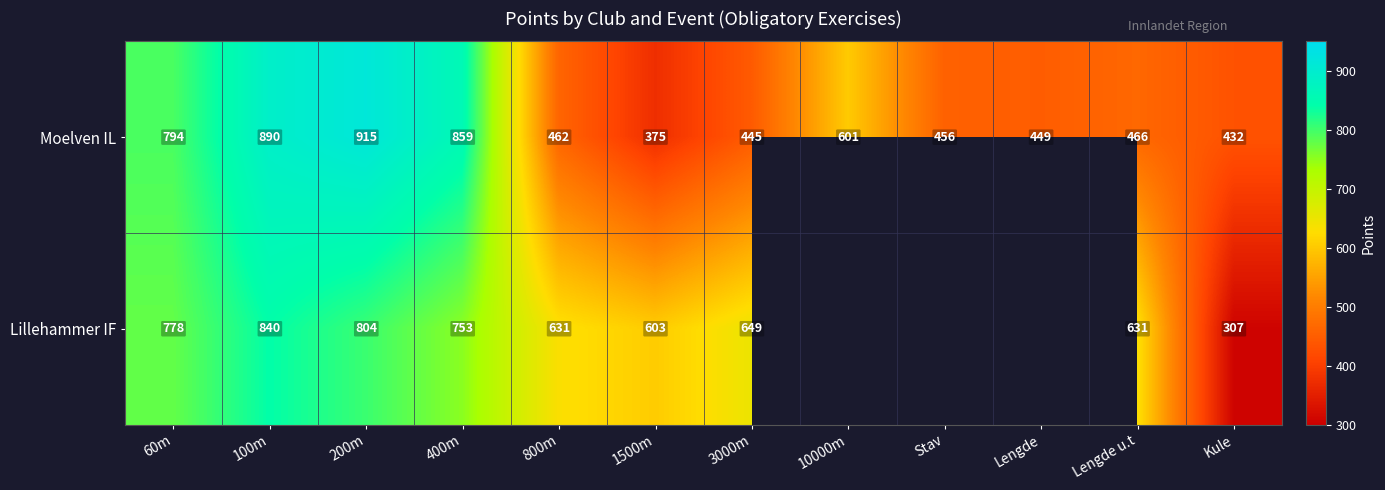

At 3000m, list the series in order from smallest to largest.

Moelven IL, Lillehammer IF